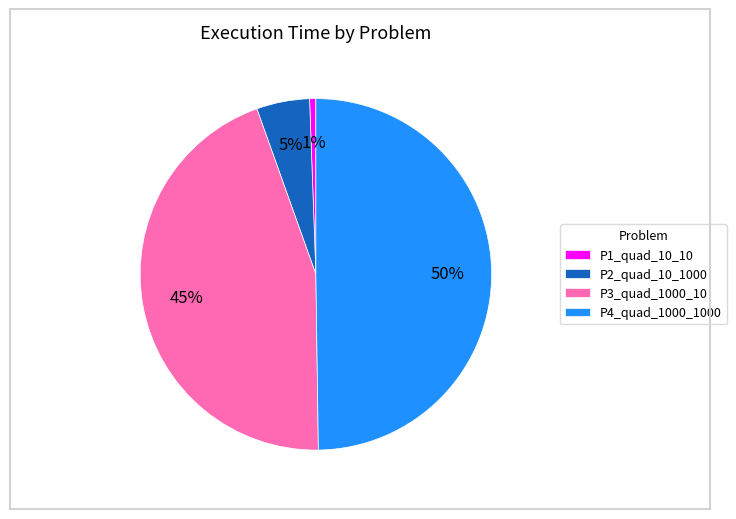

What percentage is the P3_quad_1000_10 slice, to the nearest percent?

45%